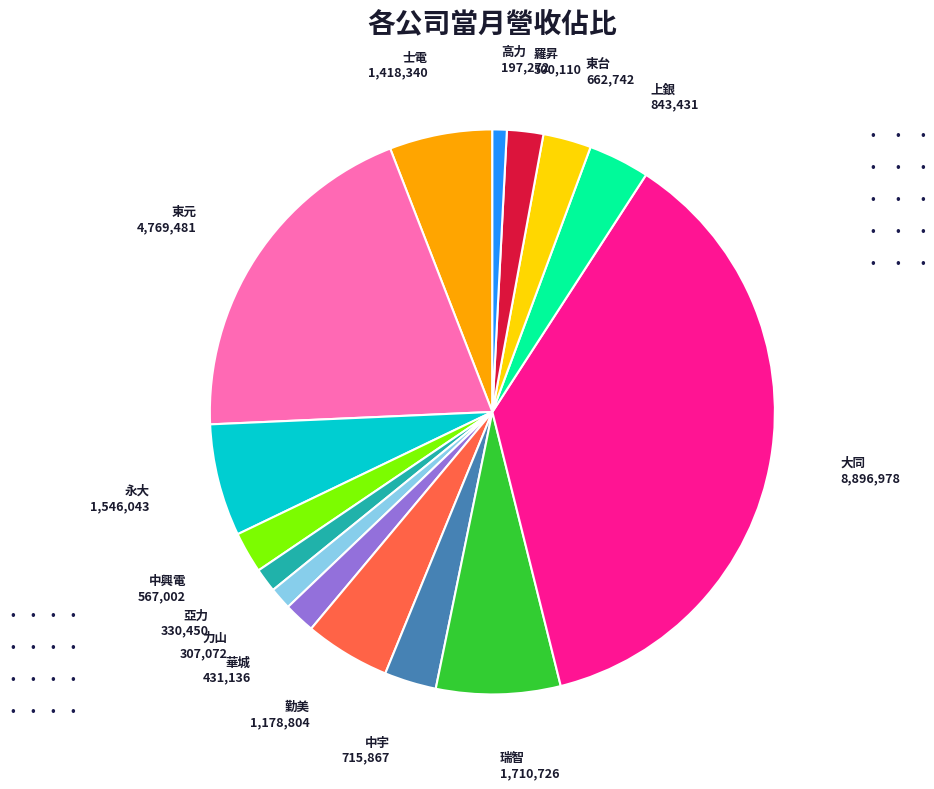

Is there any slice that represents more than half of the pie?

No